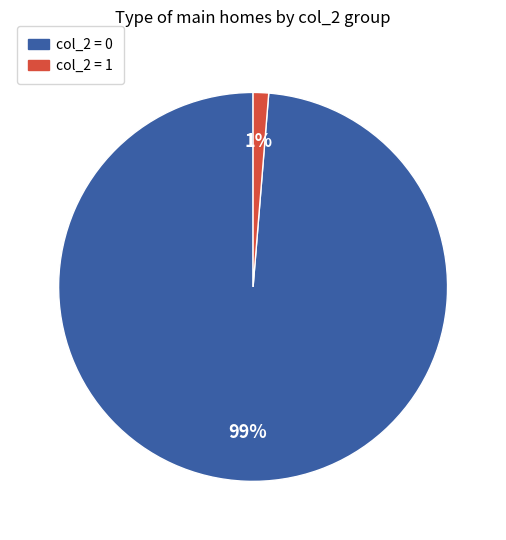

To the nearest percent, what is the average slice percentage?

50%